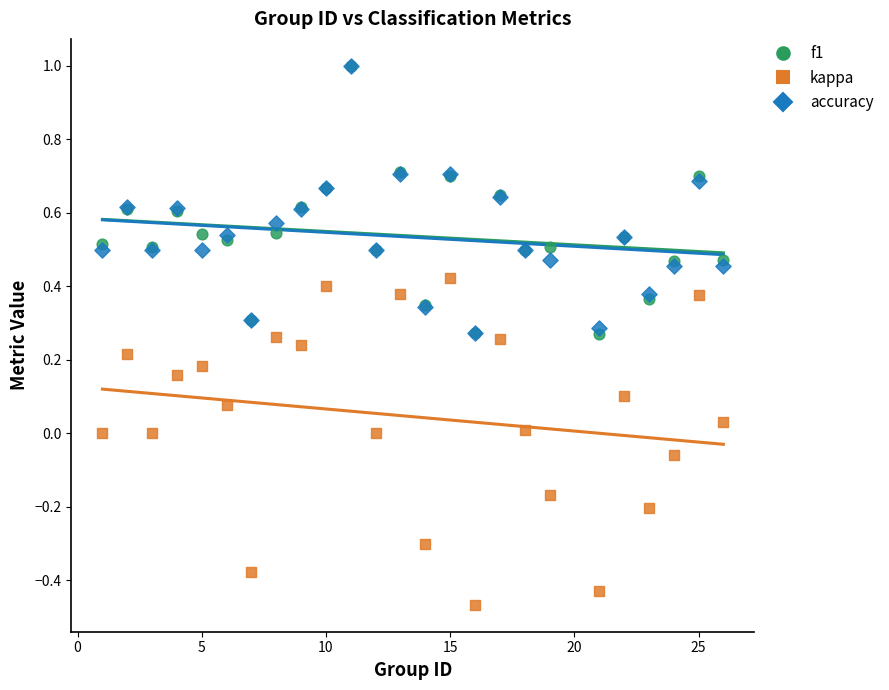

Which series has the largest Y range (max minus min)?

kappa